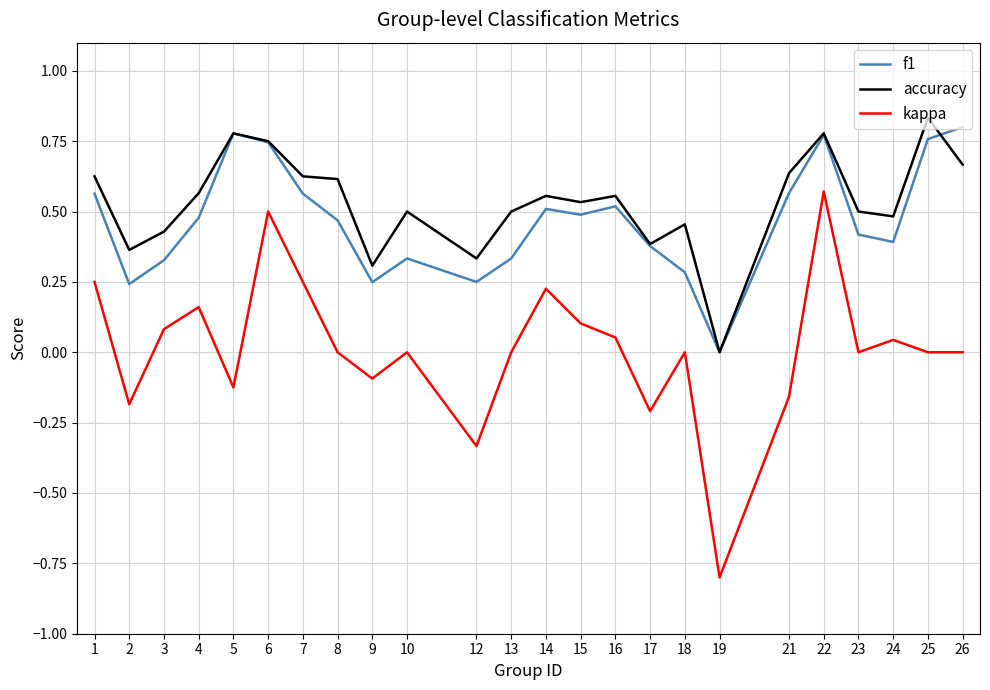

What is the total value across all series at 25?

1.6